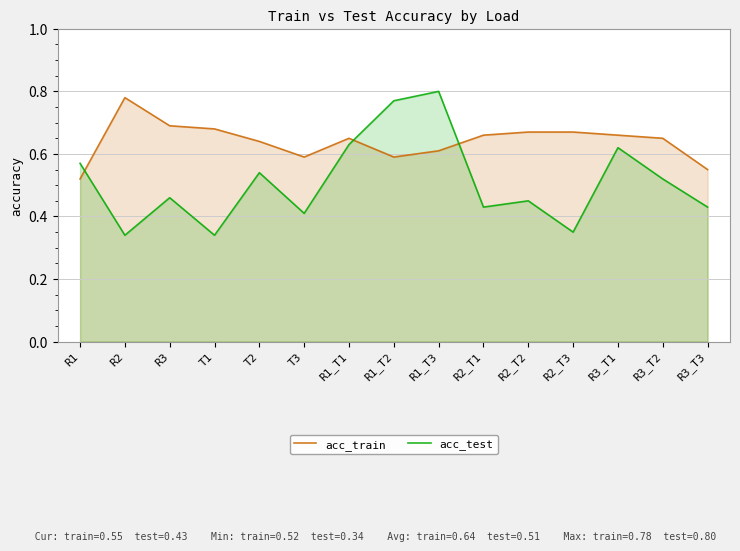

What is the approximate value of acc_test at R3?

0.5